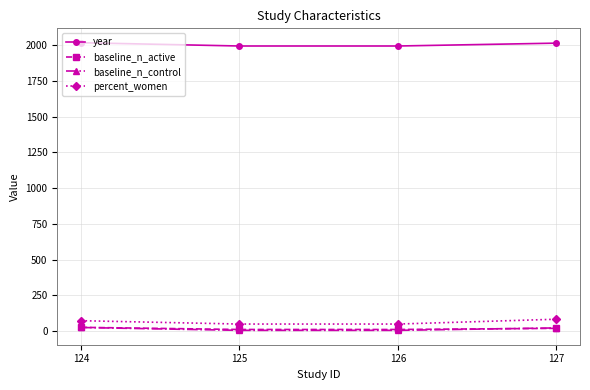

What is the approximate value of percent_women at 127?

83.7